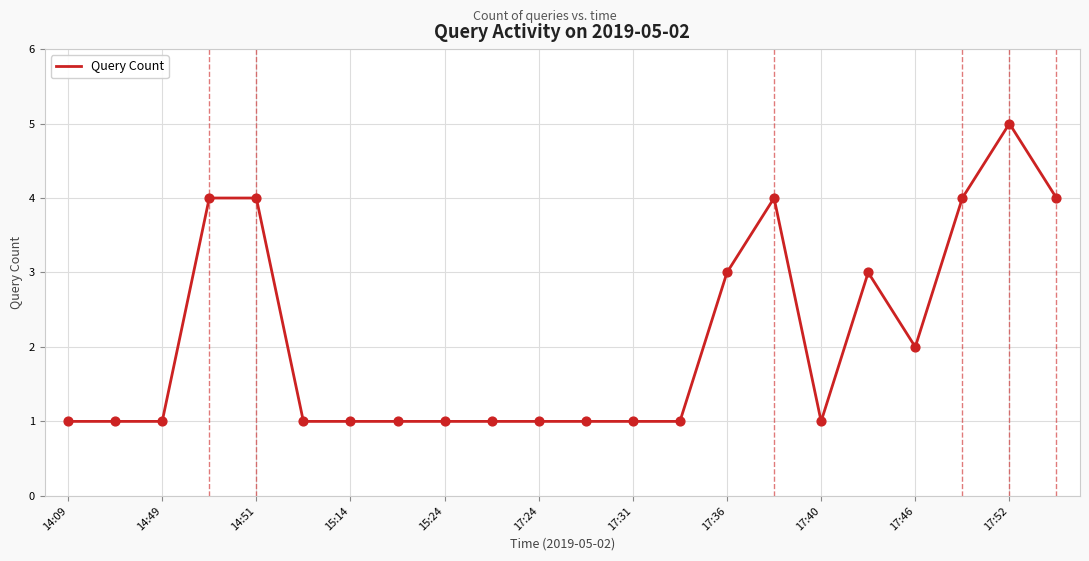

What is the greatest value displayed?

5